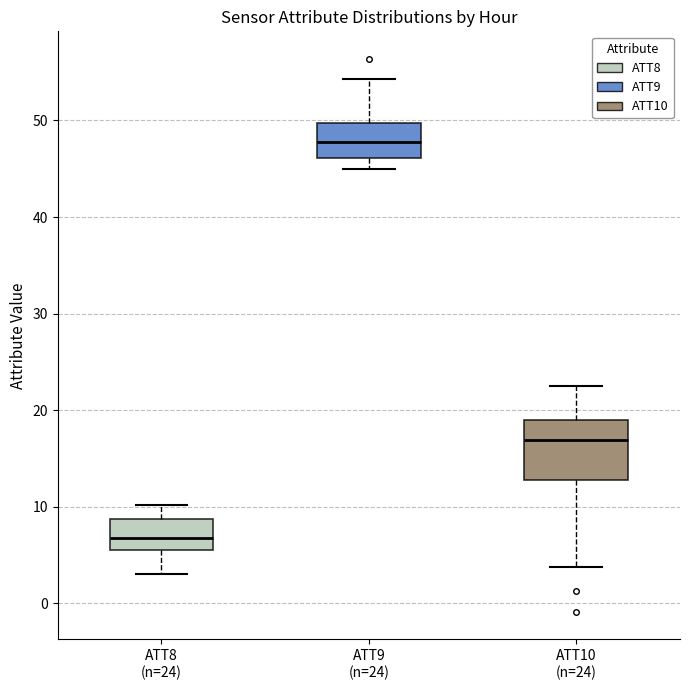

Comparing the boxes themselves (not the whiskers), which one is the tallest?

ATT10 (n=24)